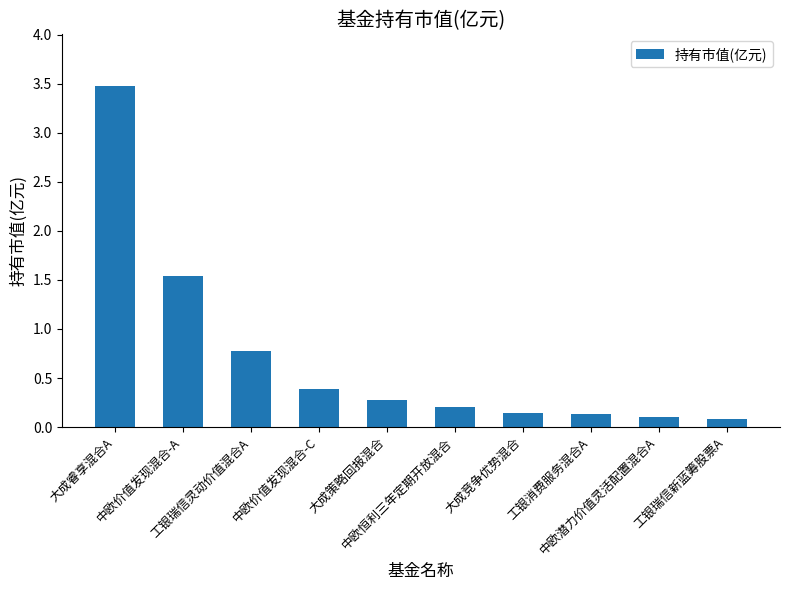

What is the average value?

0.7